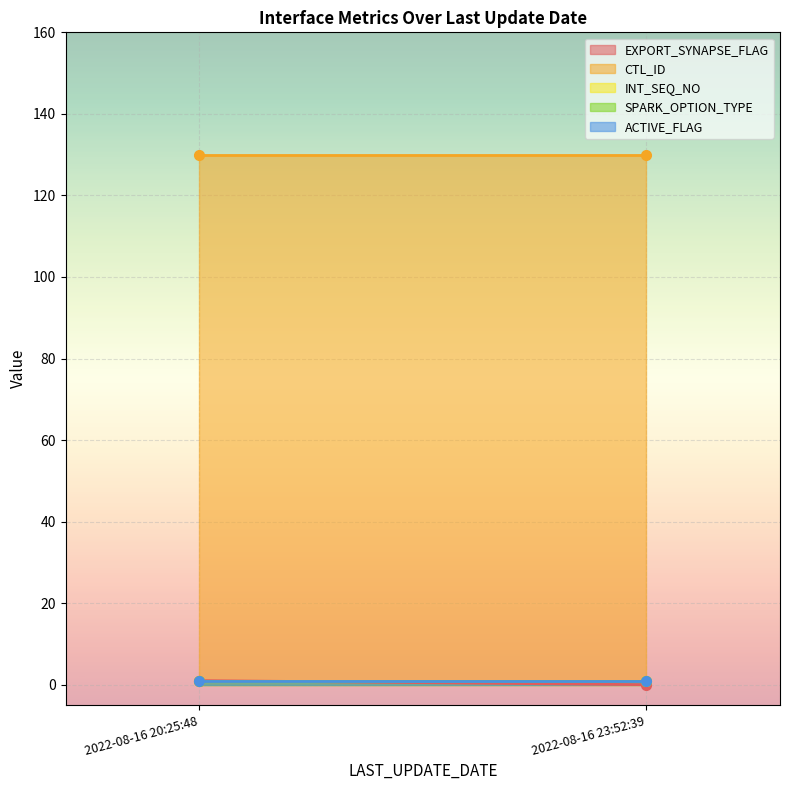

Does the chart display data point markers on the line(s)?

No